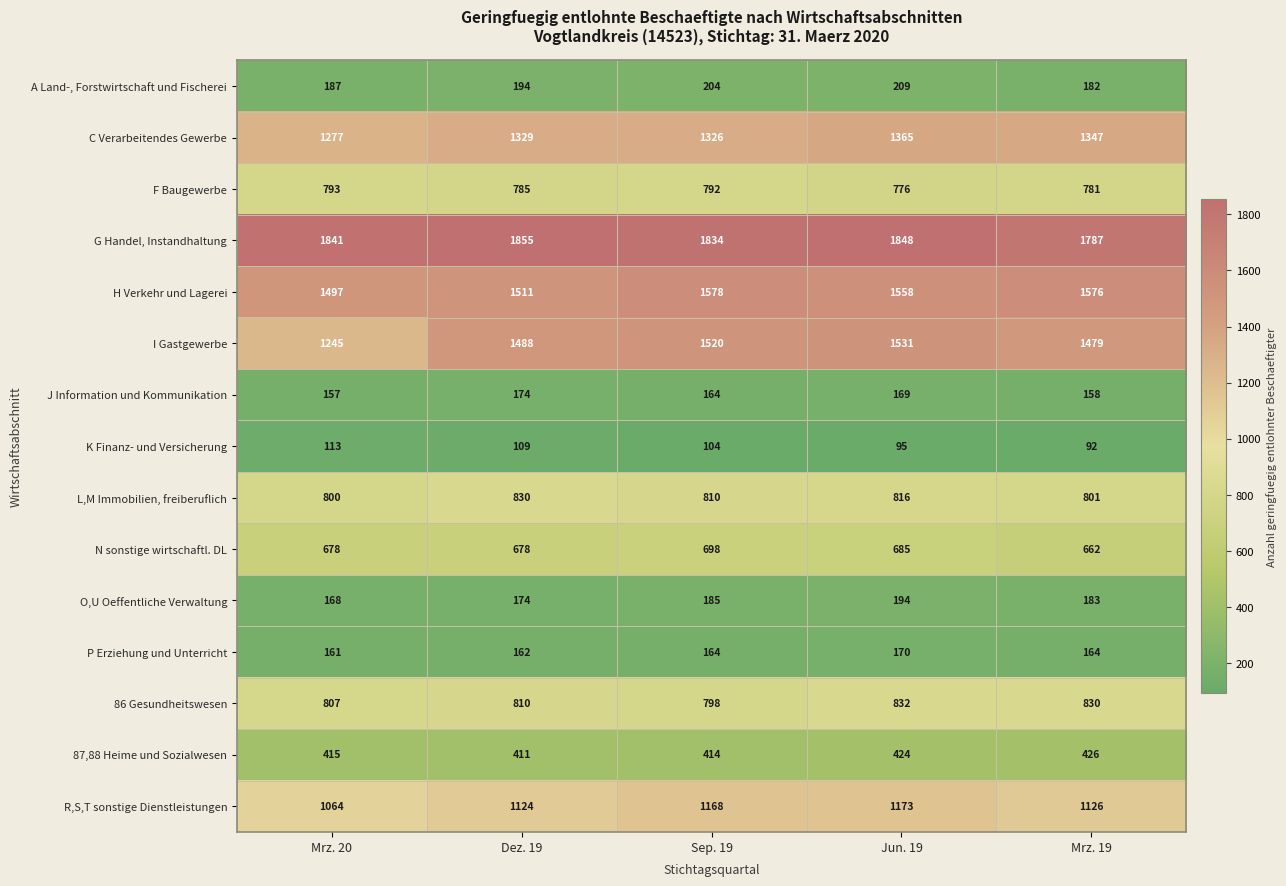

Read the 87,88 Heime und Sozialwesen value at Mrz. 19, to the nearest 10.

430